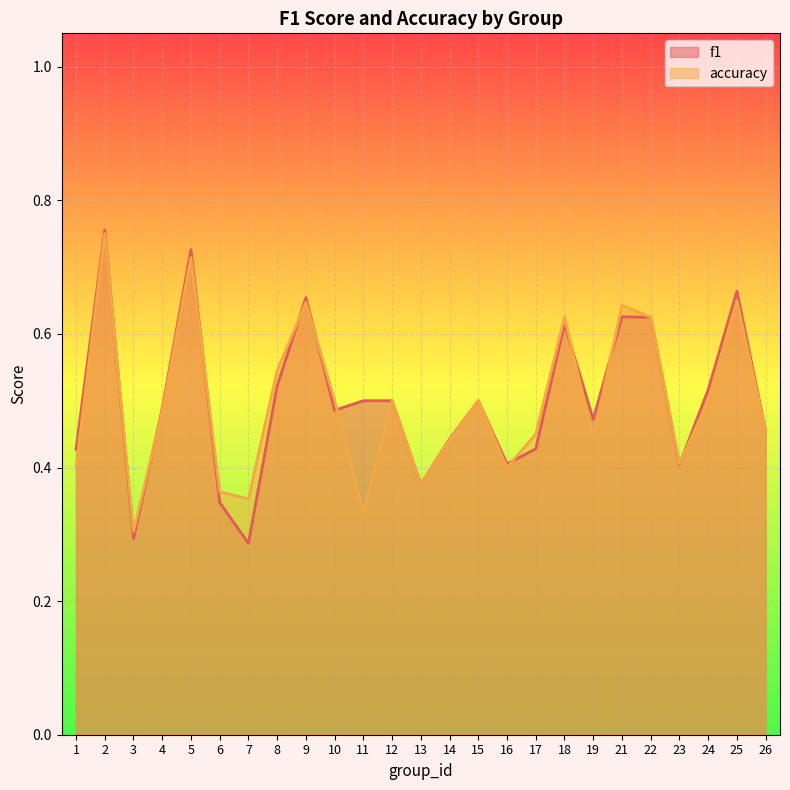

What is the value of the f1 point at the 25th from the left?

0.5